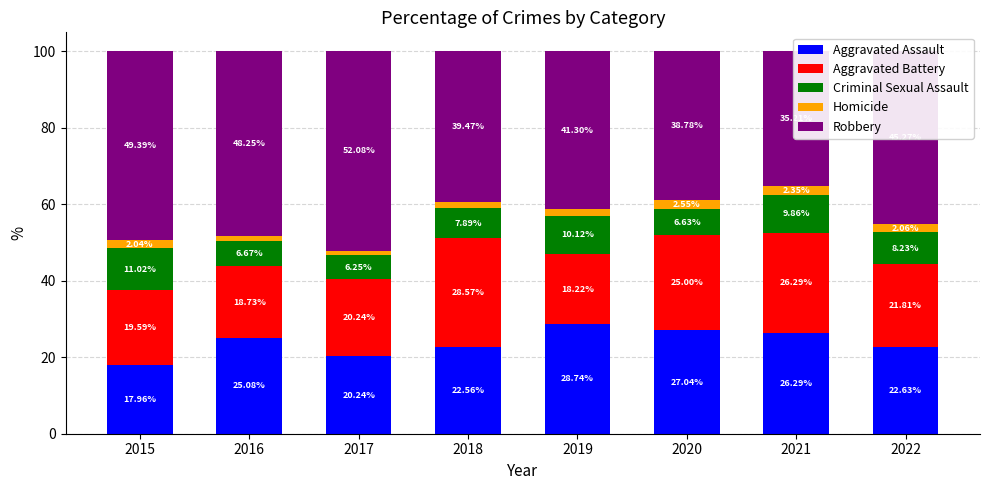

Which series has the largest total across all categories?

Robbery